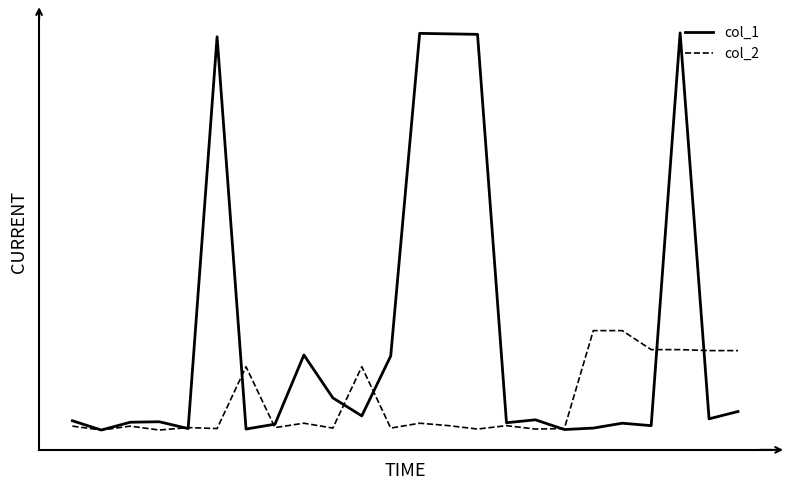

What are all the series names shown in the legend?

col_1, col_2